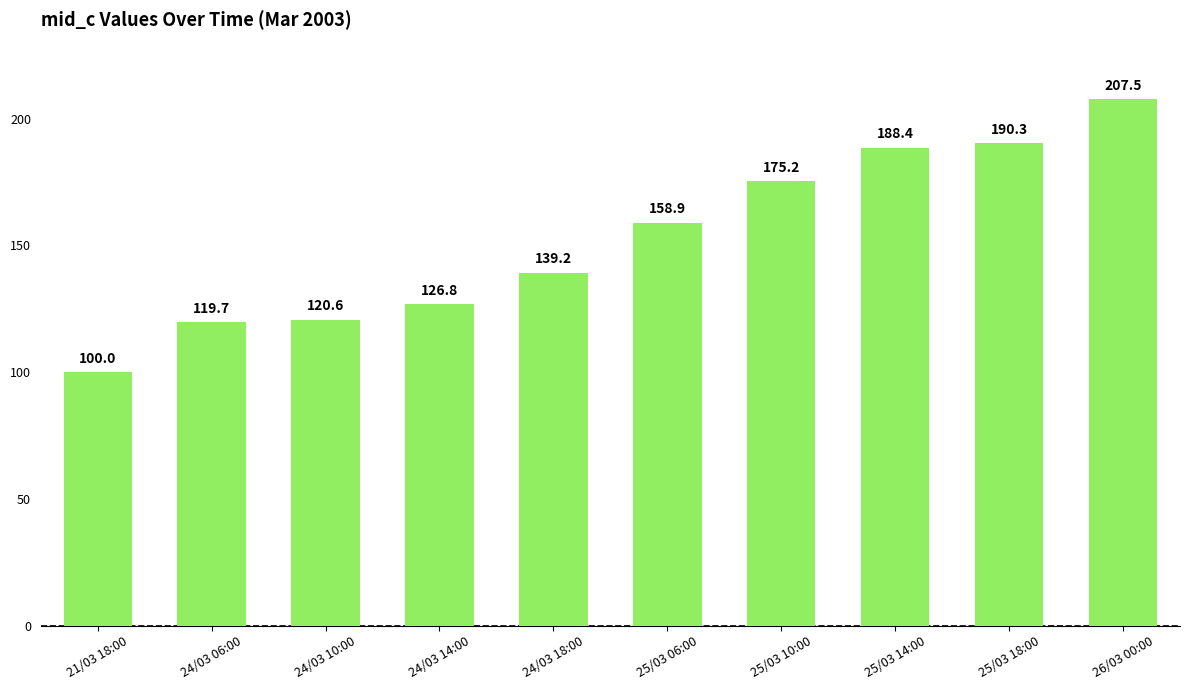

Rank the categories by value from lowest to highest.

21/03 18:00, 24/03 06:00, 24/03 10:00, 24/03 14:00, 24/03 18:00, 25/03 06:00, 25/03 10:00, 25/03 14:00, 25/03 18:00, 26/03 00:00